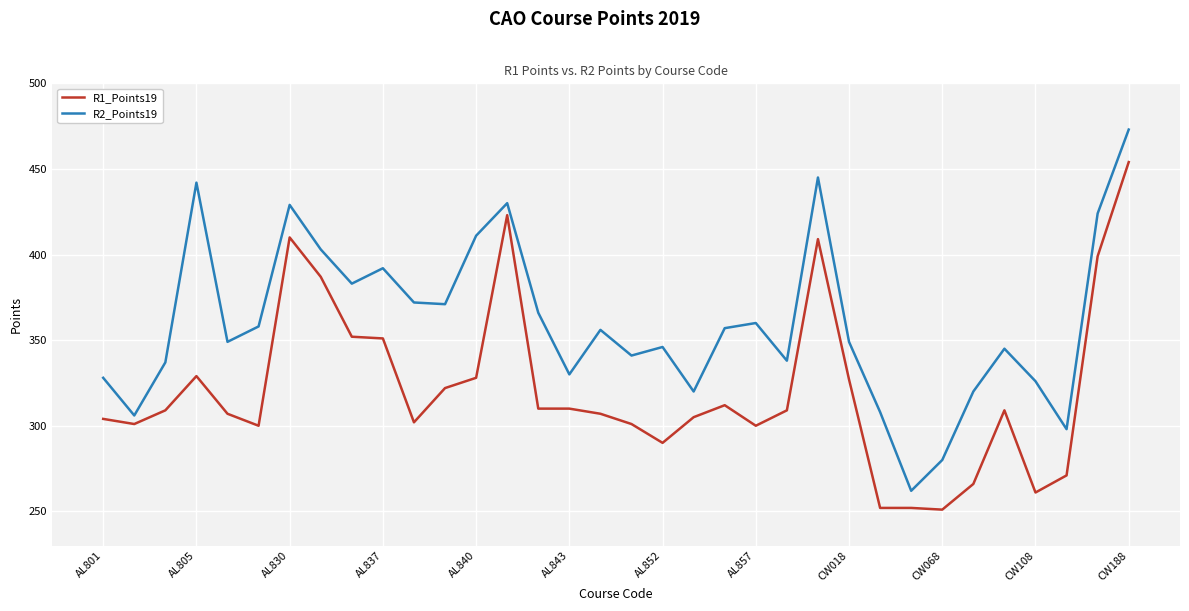

Which series has the largest range (max minus min)?

R2_Points19